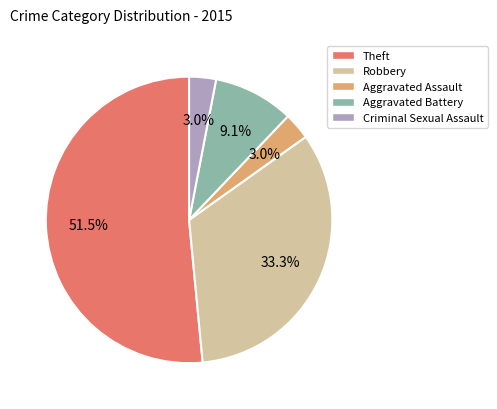

Is it true that Aggravated Battery is 9% of the pie?

True